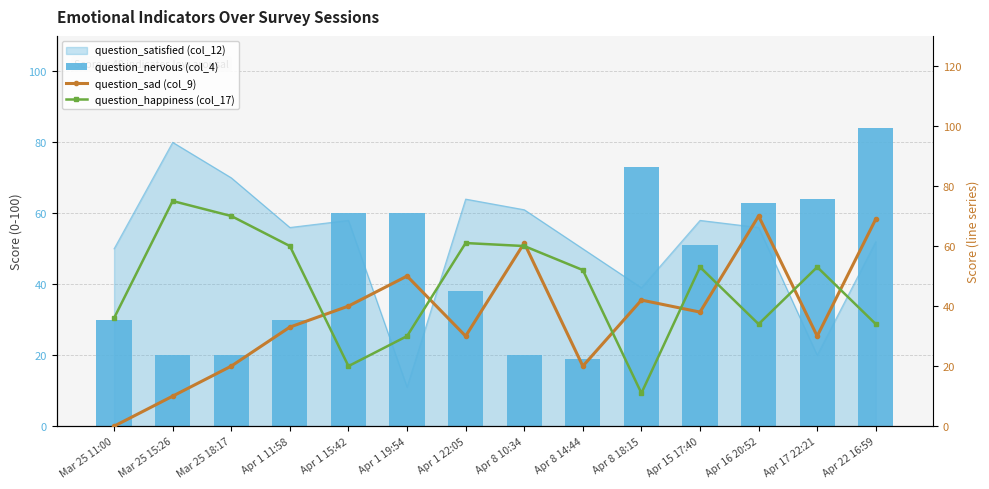

Where is question_sad (col_9) nearest to the value 35?

Apr 1 11:58